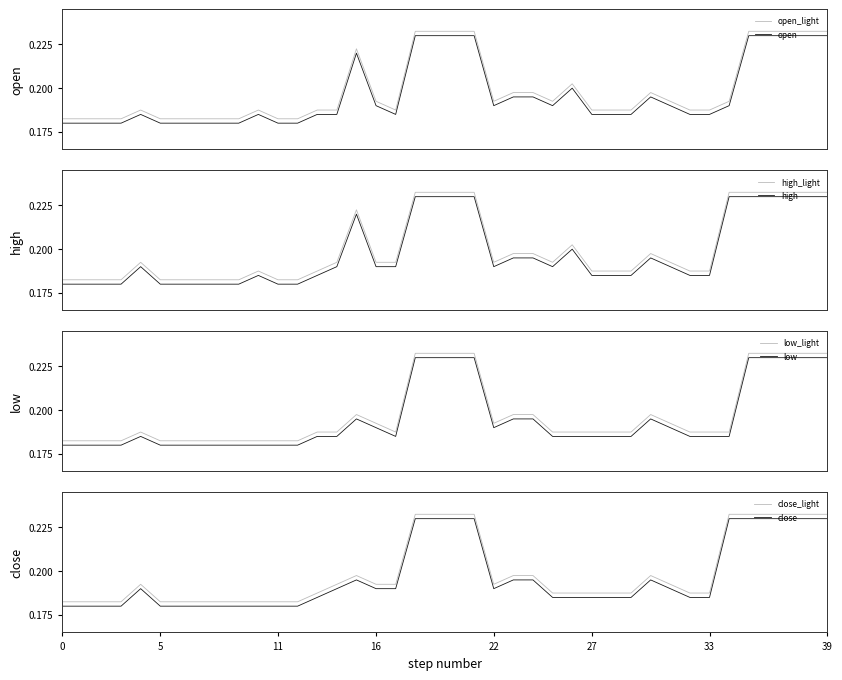

How many interior local peaks does the low series have?

3